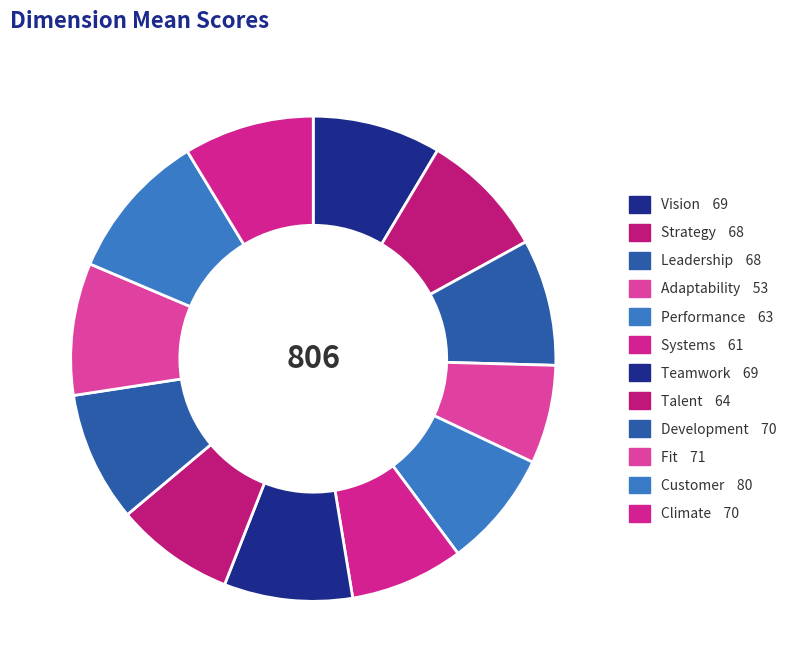

To the nearest percent, what is the combined percentage of Strategy and Customer?

18%